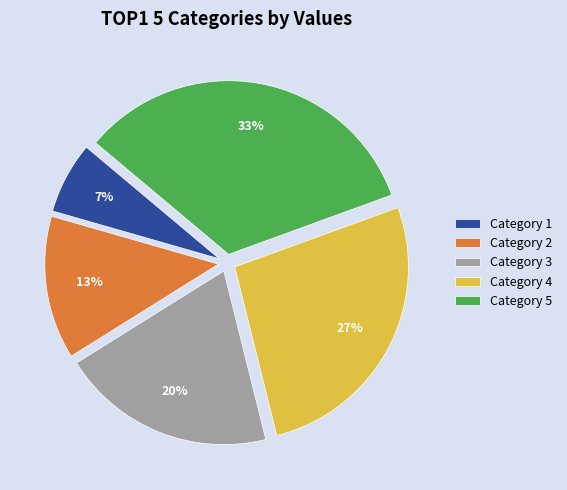

Rank the categories by value from lowest to highest.

Category 1, Category 2, Category 3, Category 4, Category 5